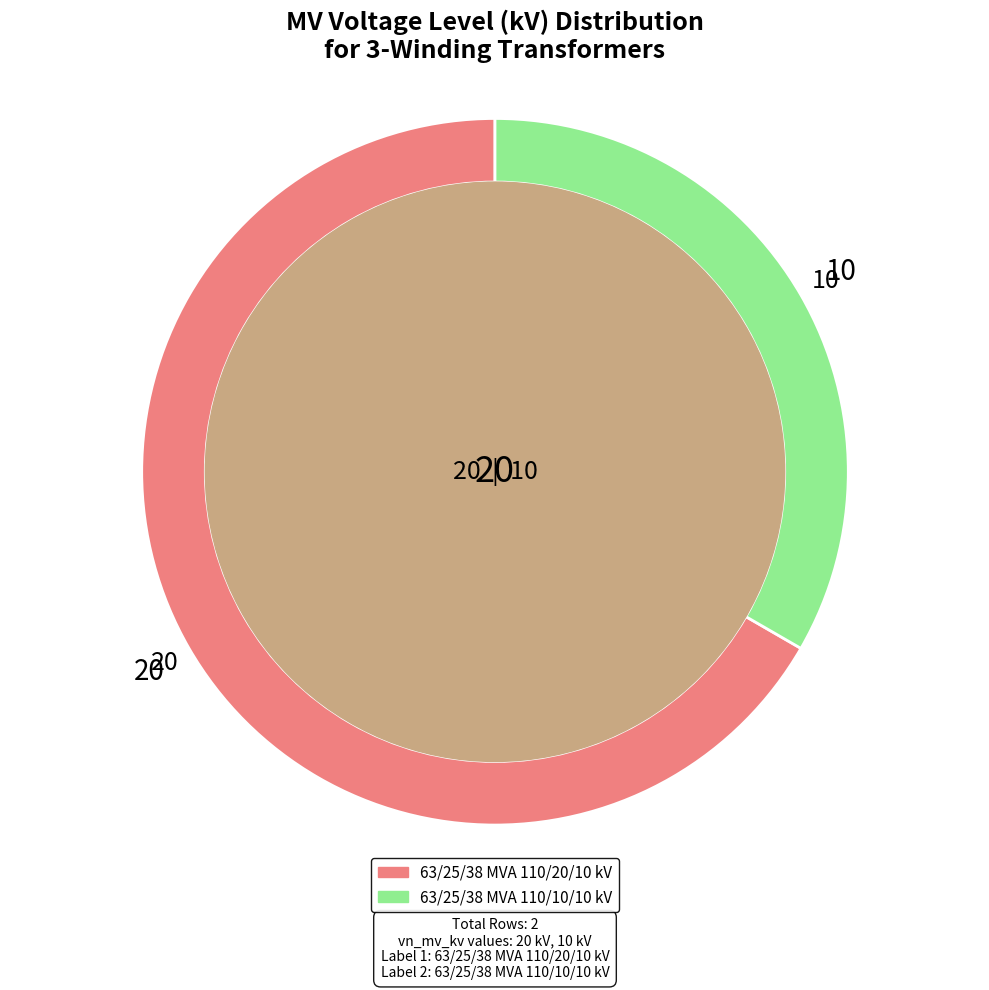

What is the ratio of the value at 63/25/38 MVA 110/10/10 kV to the value at 63/25/38 MVA 110/20/10 kV?

0.5